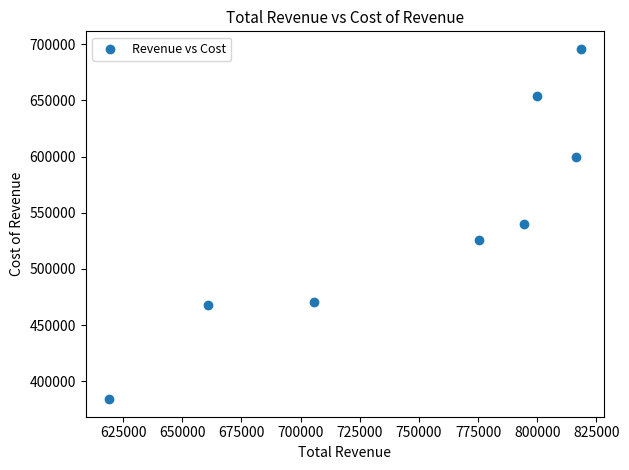

What is the average X value?

748738